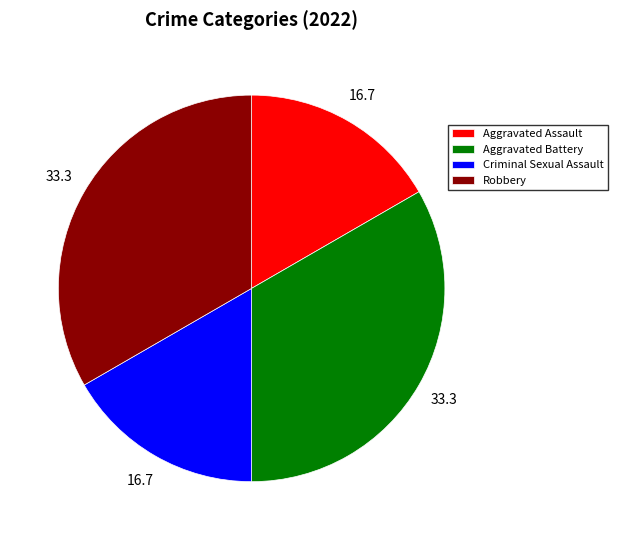

Is it true that Criminal Sexual Assault is 6% of the pie?

False